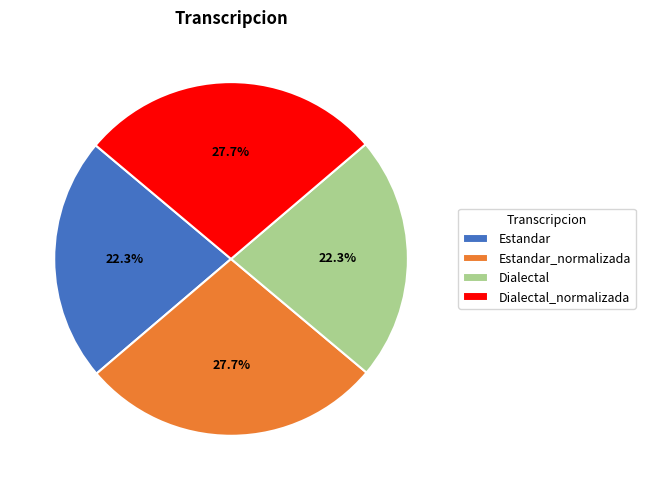

To the nearest percent, what is the combined percentage of Estandar_normalizada and Estandar?

50%